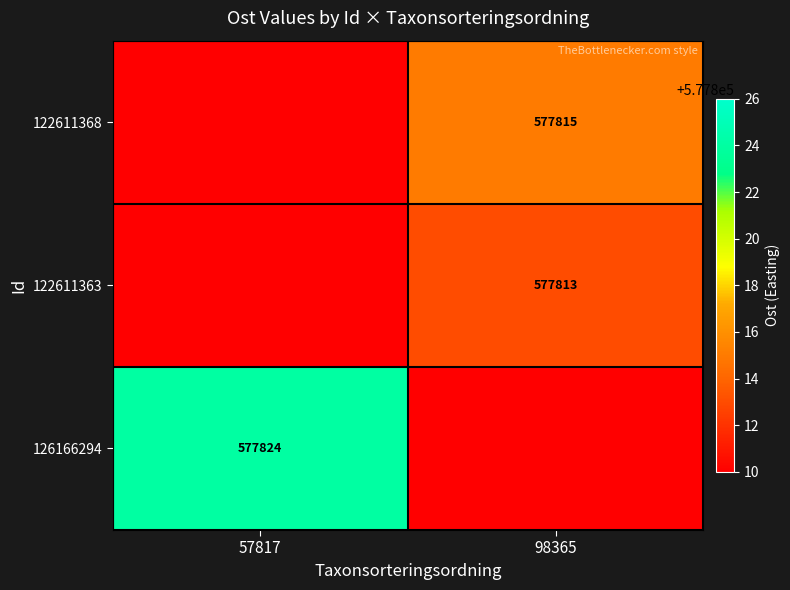

The 122611363 series shows 577813 at 98365. True or false?

True